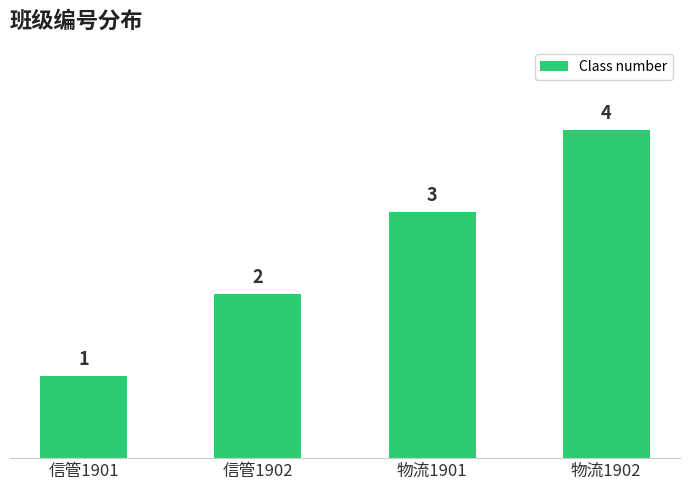

What is the value of the 2nd bar from the left?

2